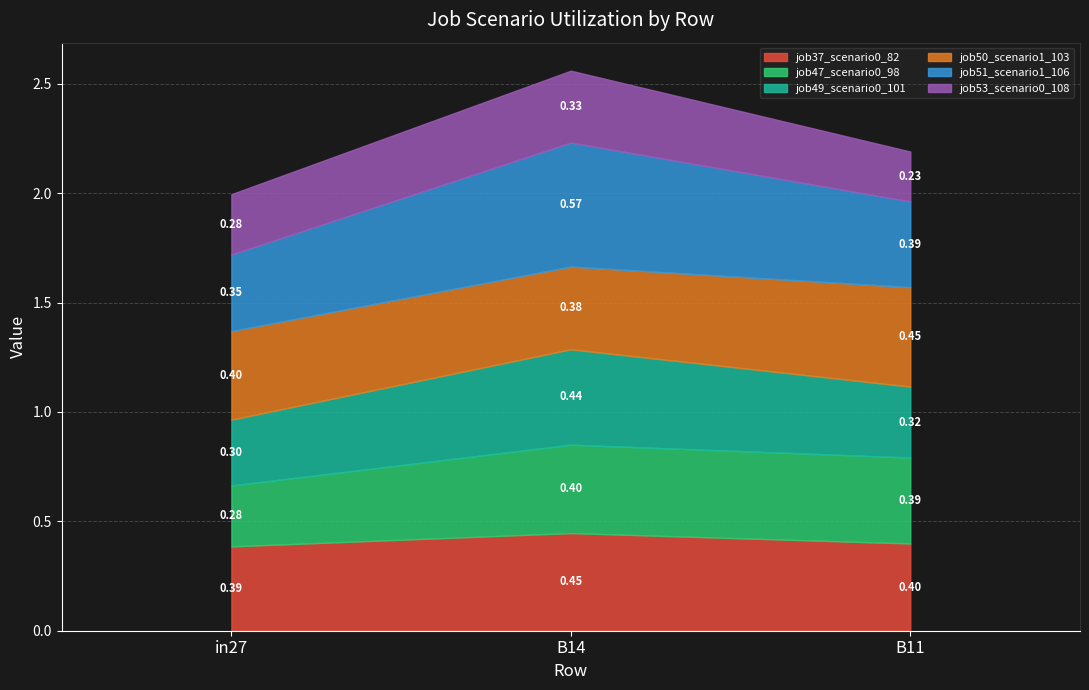

Reading left to right, extract all data points from this chart.

job37_scenario0_82: 0.4	0.4	0.4
job47_scenario0_98: 0.3	0.4	0.4
job49_scenario0_101: 0.3	0.4	0.3
job50_scenario1_103: 0.4	0.4	0.5
job51_scenario1_106: 0.4	0.6	0.4
job53_scenario0_108: 0.3	0.3	0.2